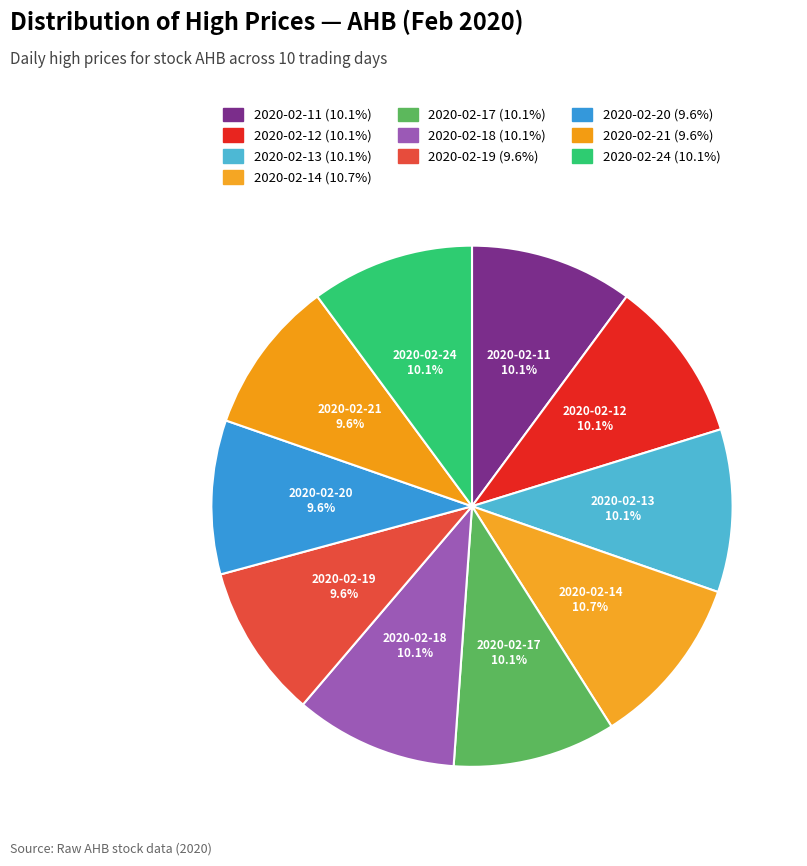

To the nearest percent, what is the difference between the largest and smallest slice percentages?

1%